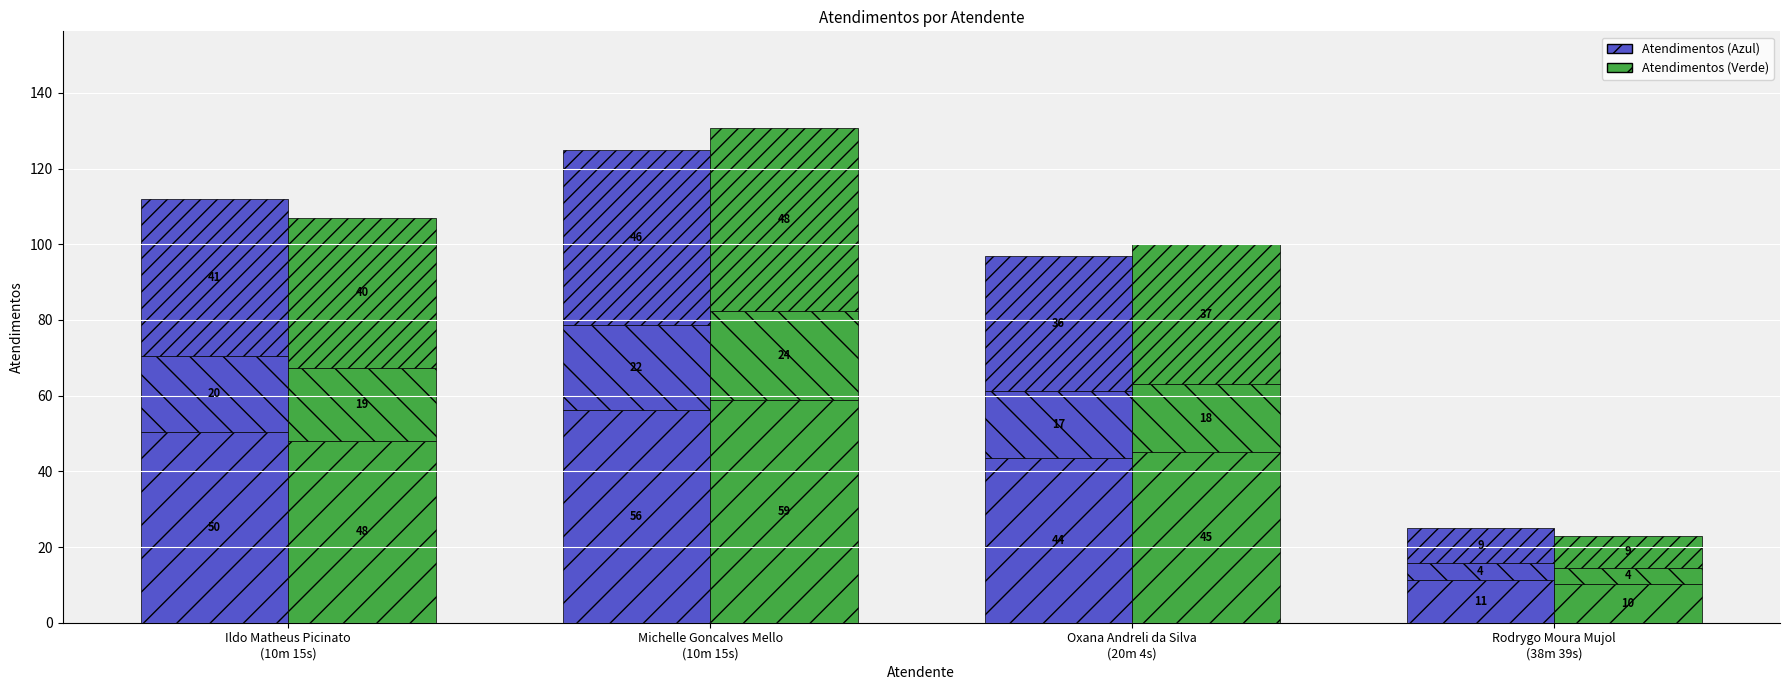

Where does the Atendimentos (green-2) series first go above 39?

Ildo Matheus Picinato
(10m 15s)